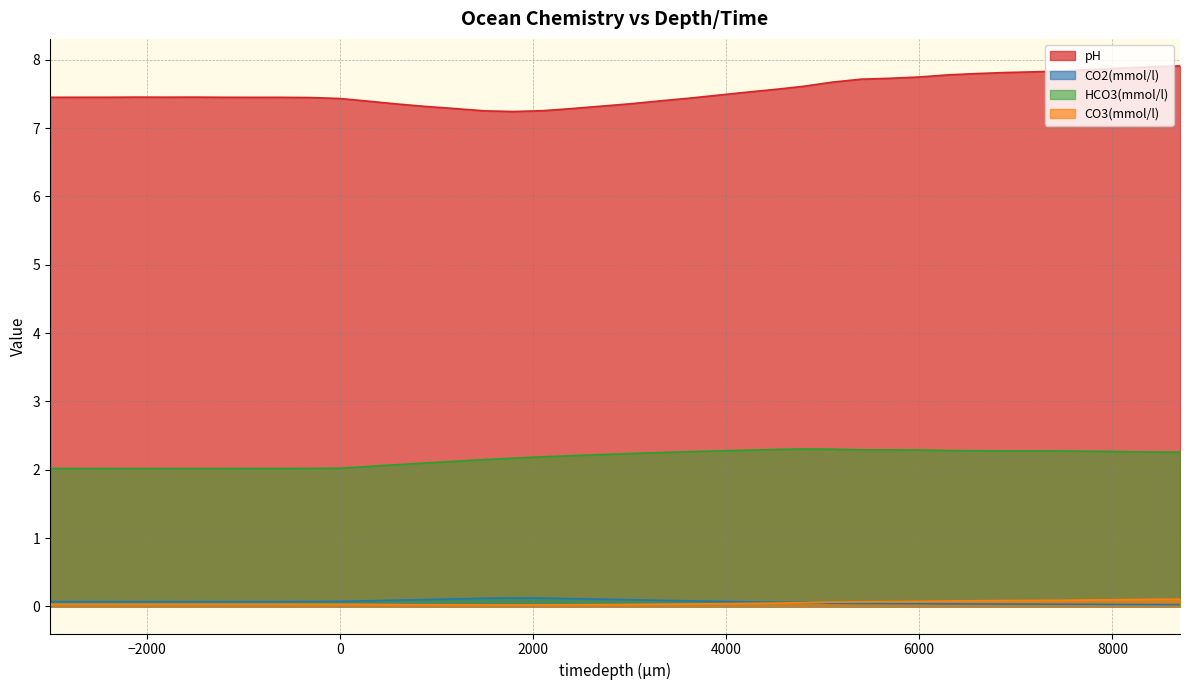

In HCO3(mmol/l), how many points are higher than both neighbors (excluding endpoints)?

4